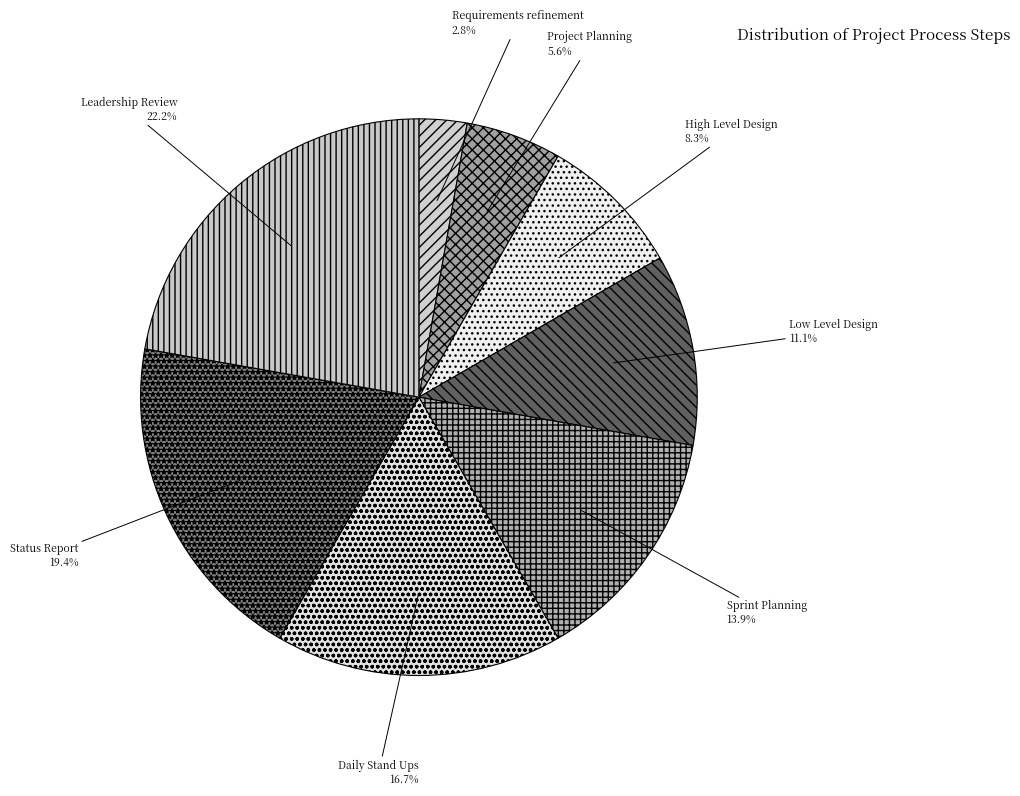

What is the smallest slice in the pie chart?

Requirements refinement